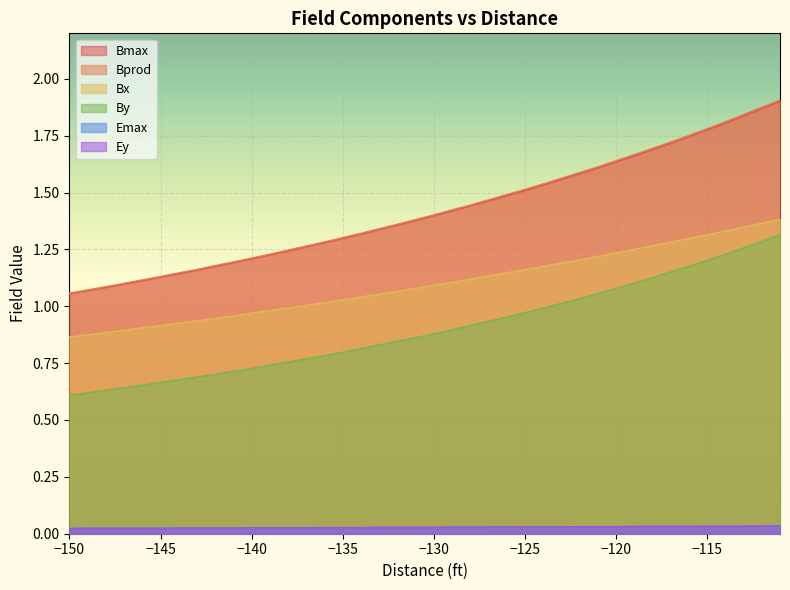

True or false: Bx has more than 1 interior local peaks.

False